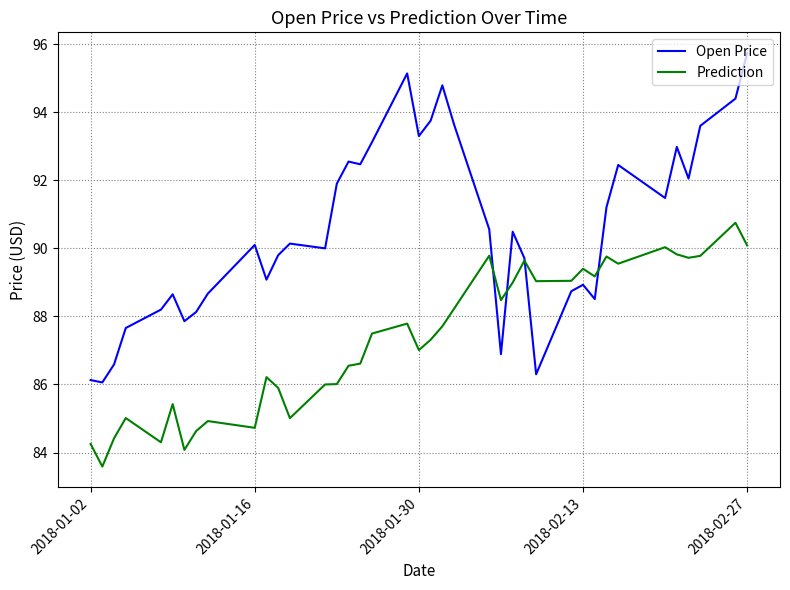

Which series has the largest total across all categories?

Open Price